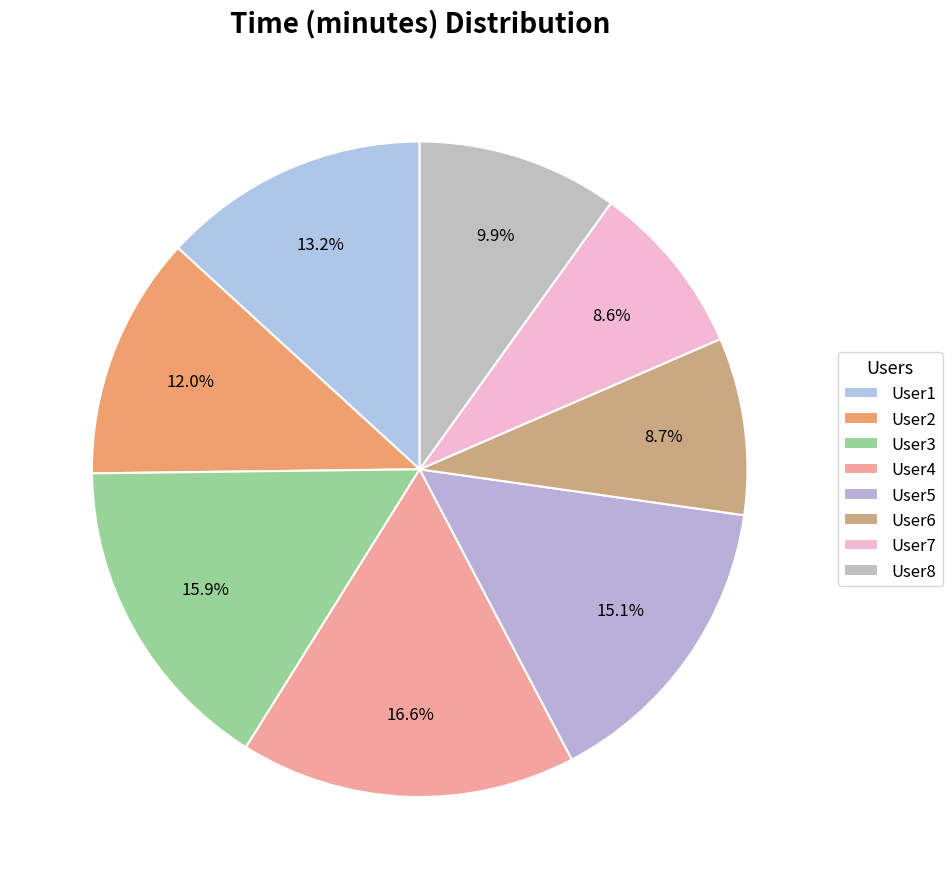

To the nearest percent, what percentage of the pie is User4?

17%